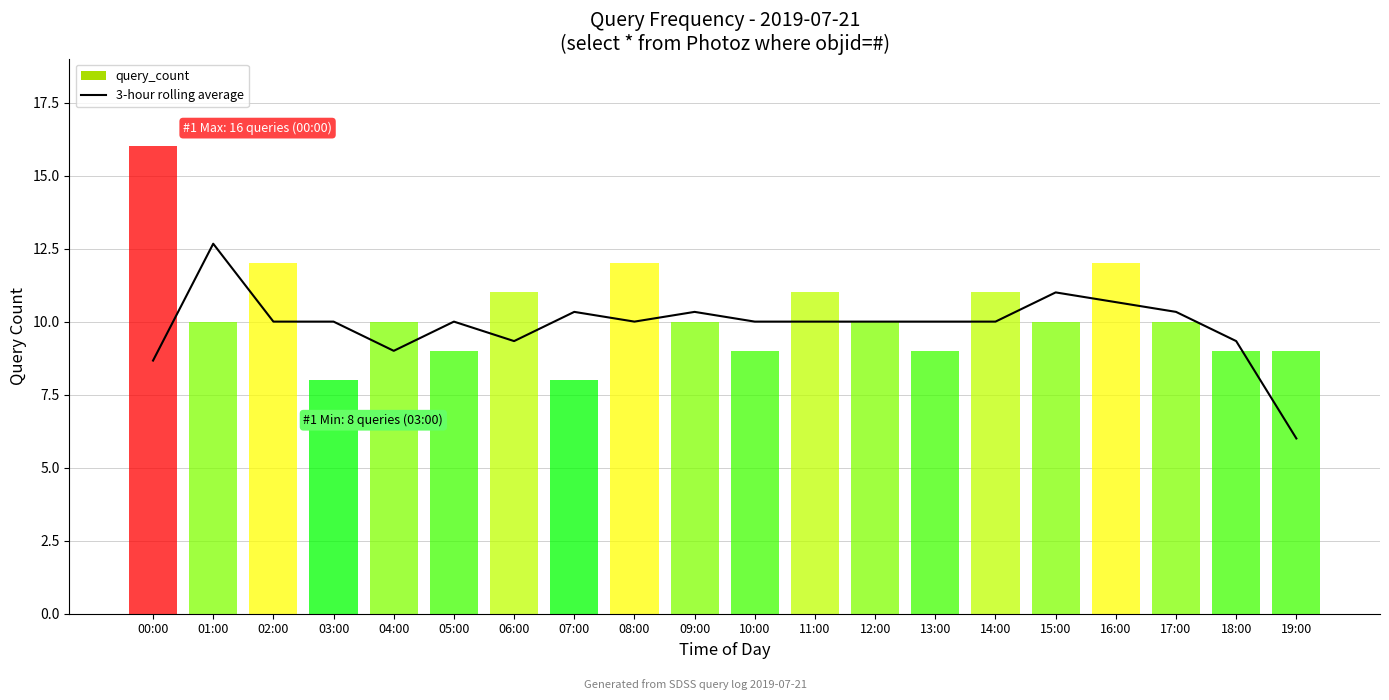

The value at 01:00 is 12.7. True or false?

True